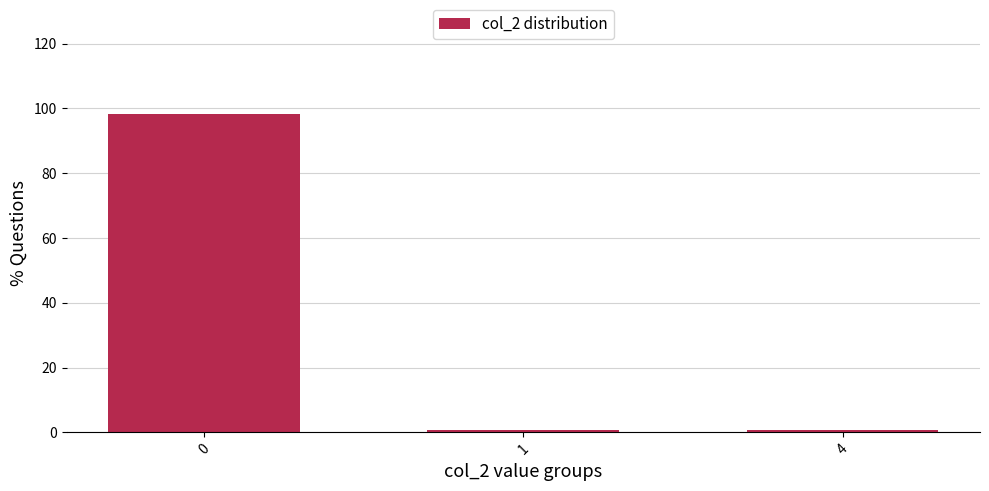

Reading left to right, list all the values displayed in this chart.

0=98.3	1=0.8	4=0.8